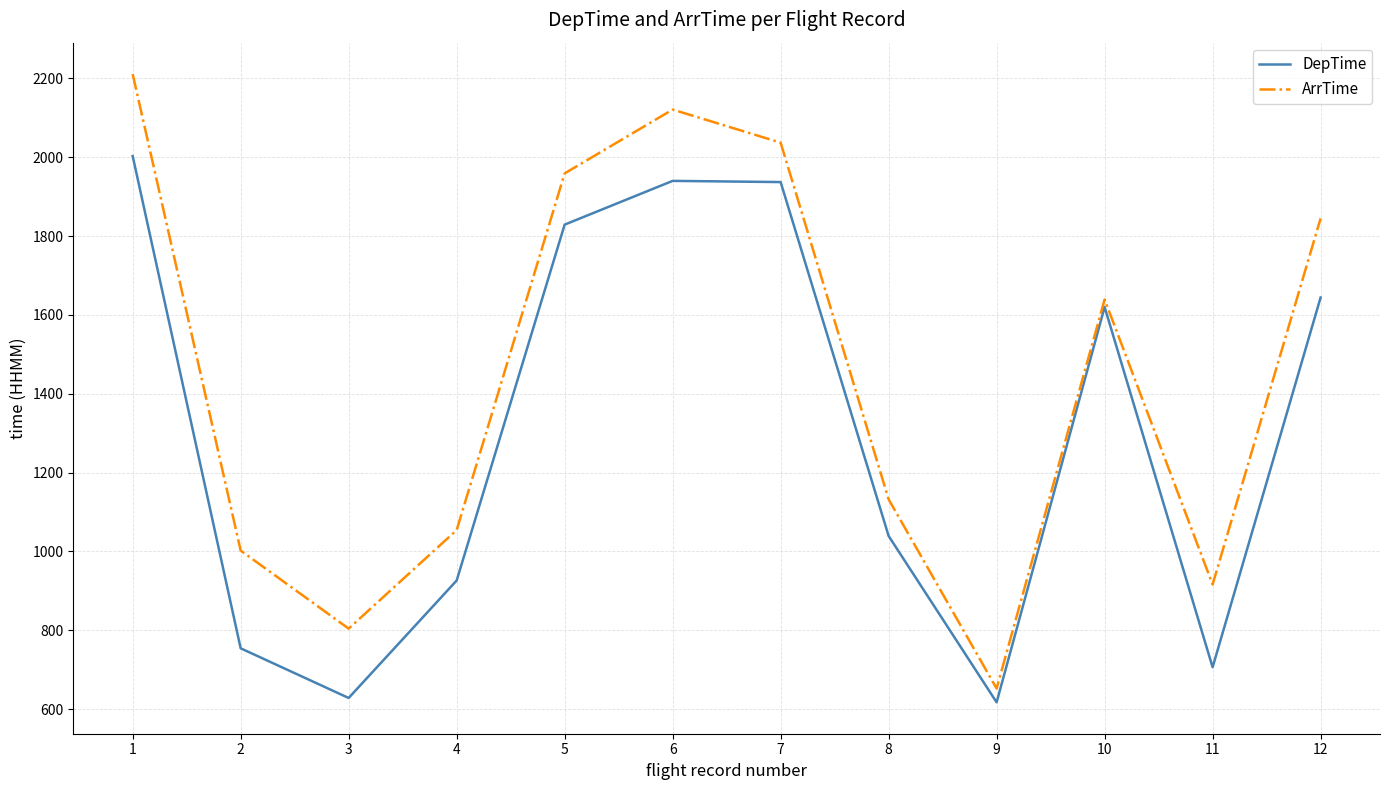

Where is the first local minimum for DepTime?

3